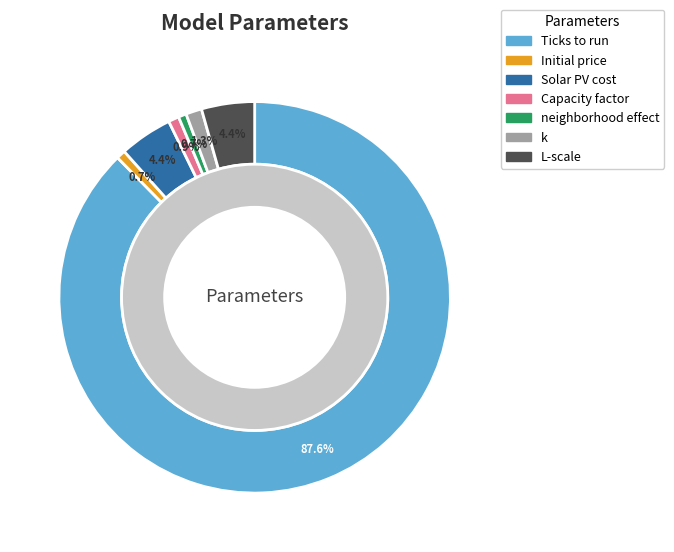

The Solar PV cost slice represents 4% of the pie. True or false?

True